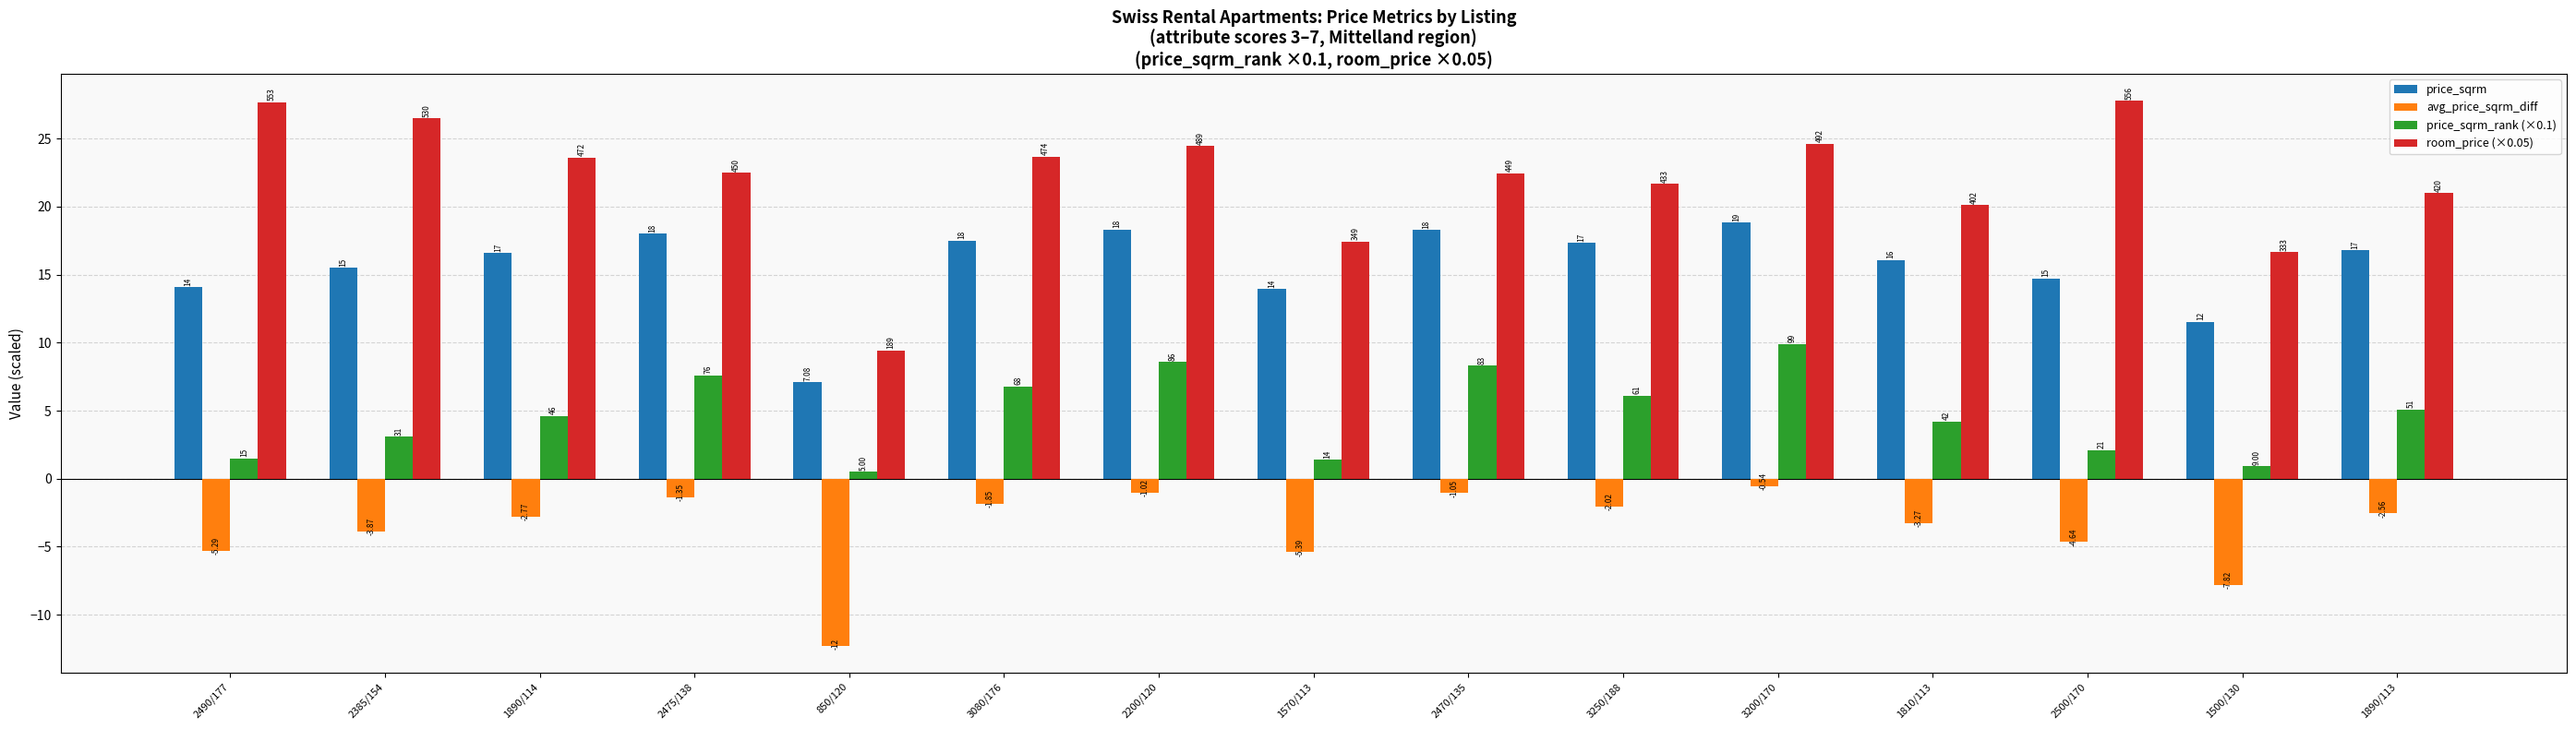

Between 3080/176 and 3250/188, which series saw the biggest shift?

room_price (×0.05)